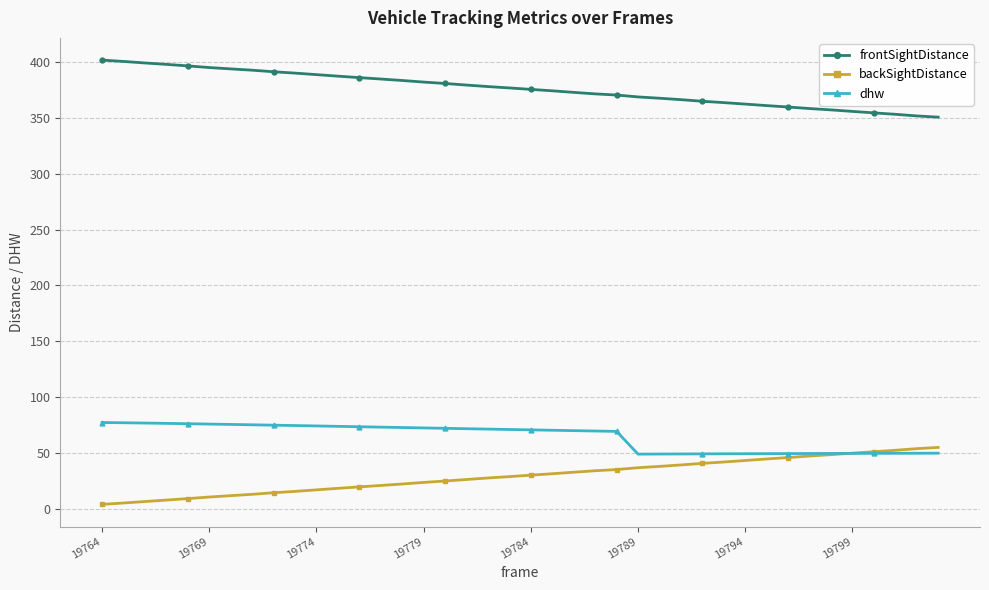

What is the value of the backSightDistance point at the 36th from the left?

49.6